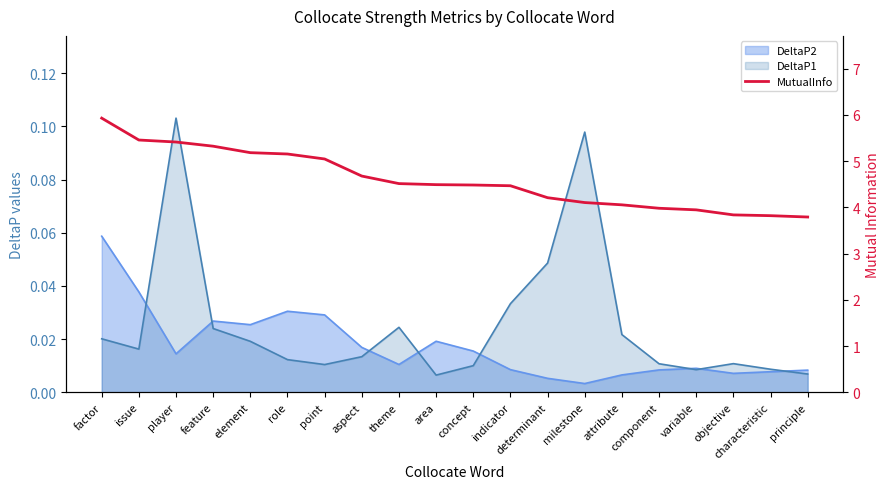

What value does the data have at aspect?

4.7